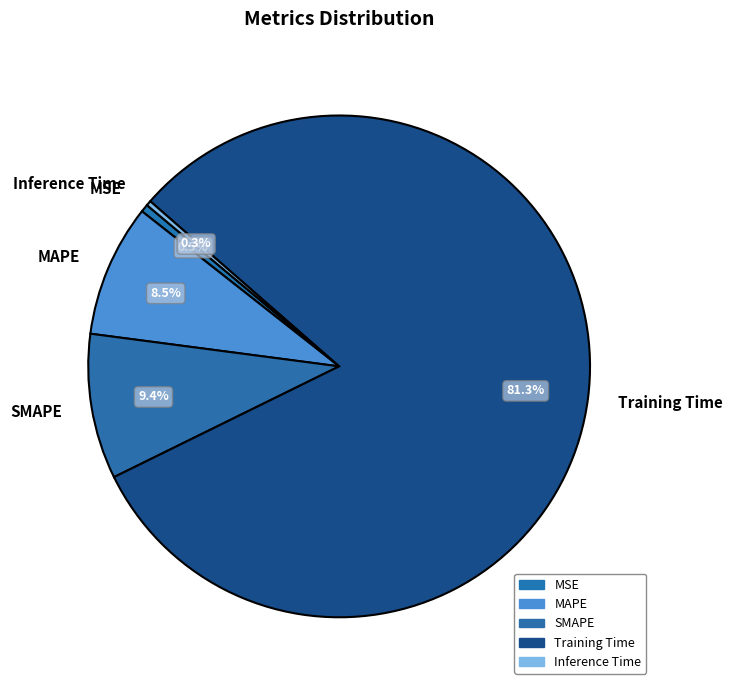

Count the number of slices in the pie.

5